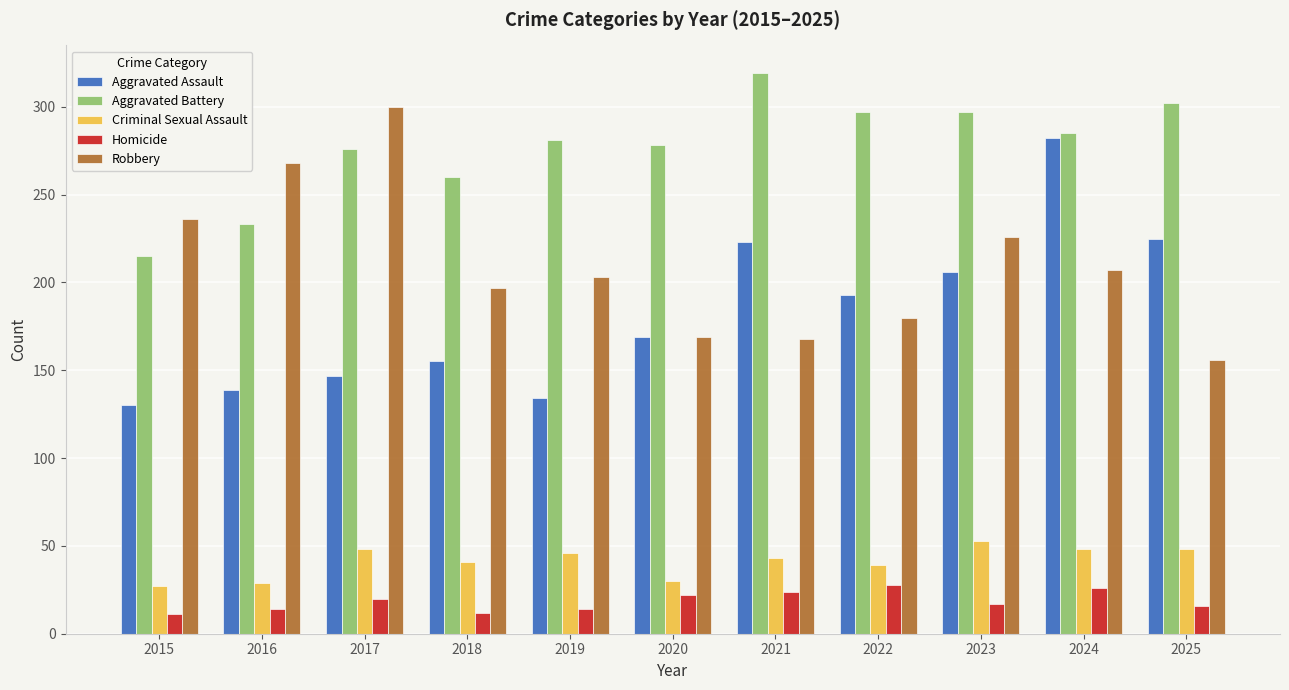

Which series has the largest range (max minus min)?

Aggravated Assault